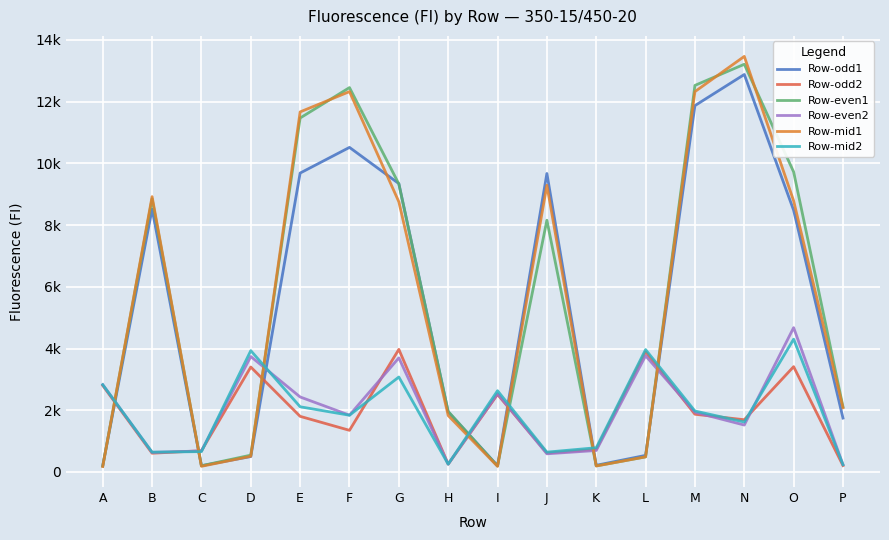

How many interior local valleys does the Row-mid1 series have?

3